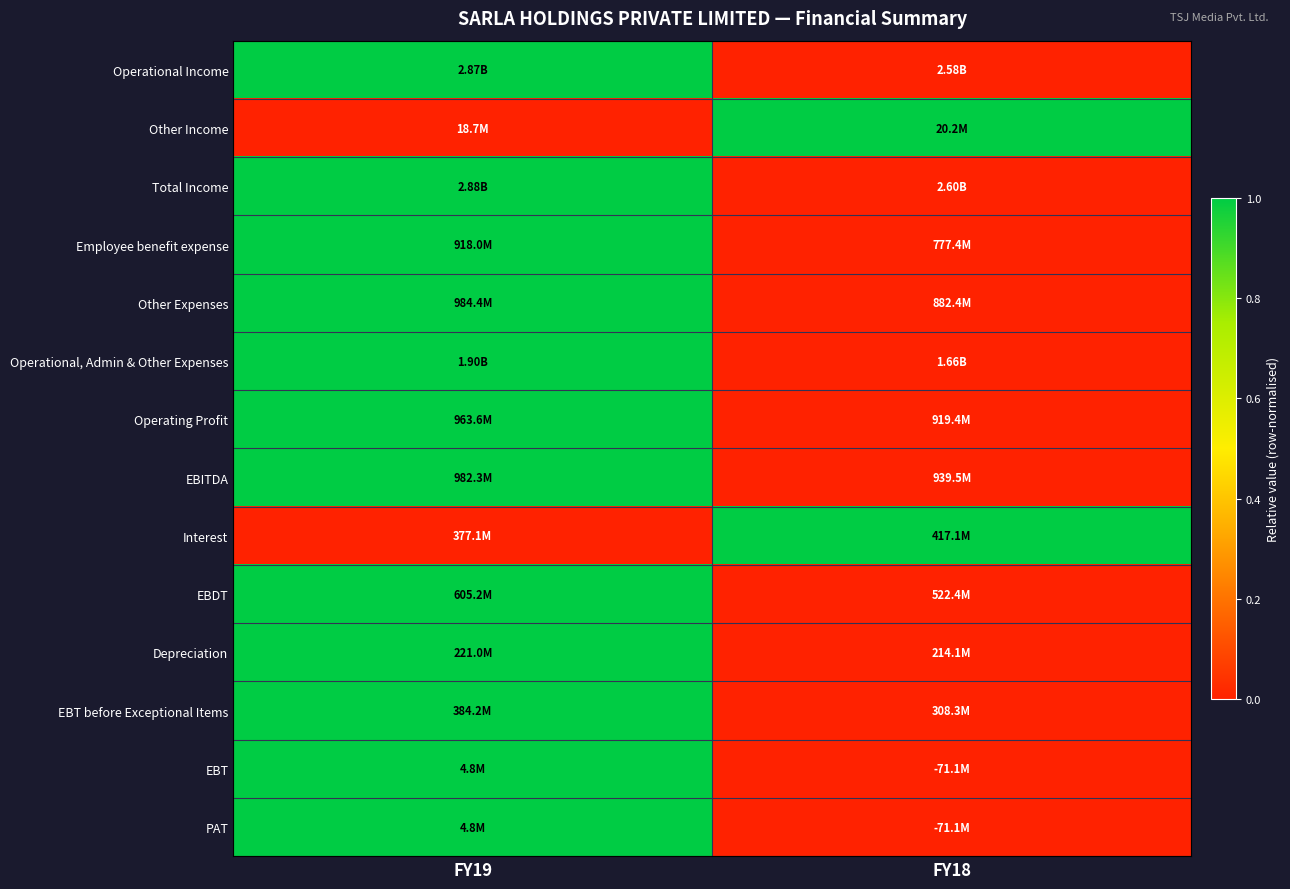

Reading left to right, extract all data points from this chart.

Operational Income: FY19=1	FY18=0
Other Income: FY19=0	FY18=1
Total Income: FY19=1	FY18=0
Employee benefit expense: FY19=1	FY18=0
Other Expenses: FY19=1	FY18=0
Operational, Admin & Other Expenses: FY19=1	FY18=0
Operating Profit: FY19=1	FY18=0
EBITDA: FY19=1	FY18=0
Interest: FY19=0	FY18=1
EBDT: FY19=1	FY18=0
Depreciation: FY19=1	FY18=0
EBT before Exceptional Items: FY19=1	FY18=0
EBT: FY19=1	FY18=0
PAT: FY19=1	FY18=0